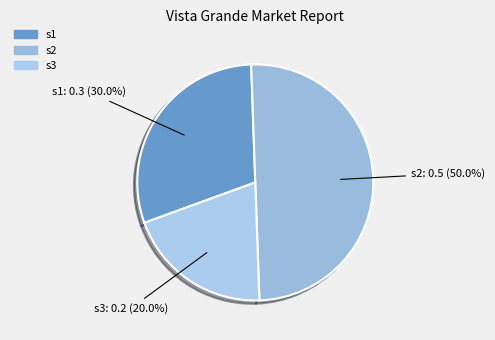

Rank the categories by value from lowest to highest.

s3, s1, s2